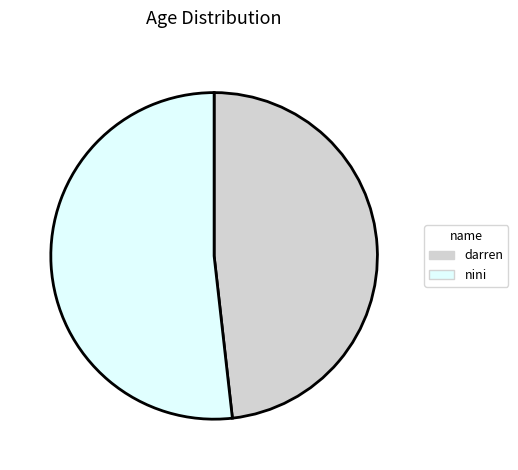

Between darren and nini, which is larger?

nini